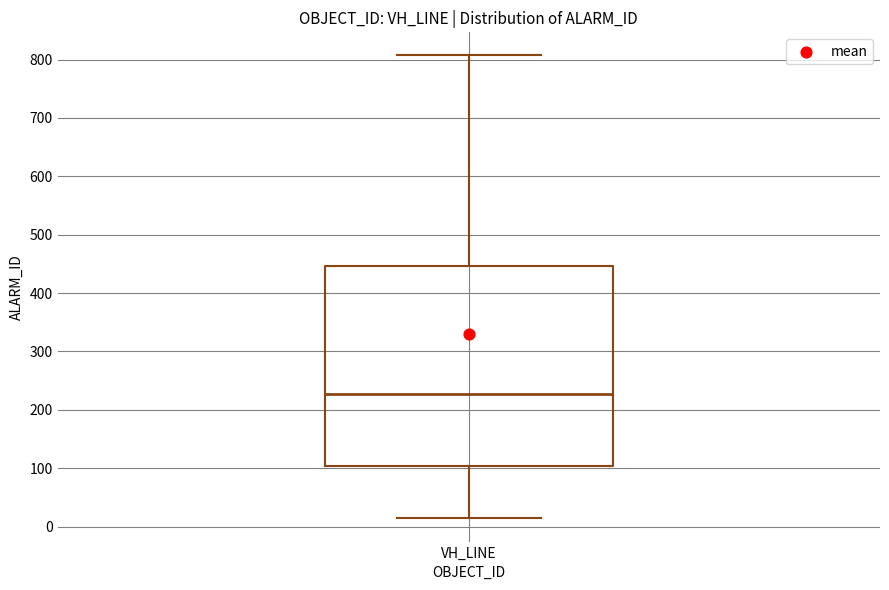

Transcribe this box plot: give where the median line is, the range the box spans, and where the two whiskers end, as read against the y-axis. The values are not printed on the chart, so give them approximately, as read against the axis.

median 230, box 100 to 450, whiskers 10 to 810